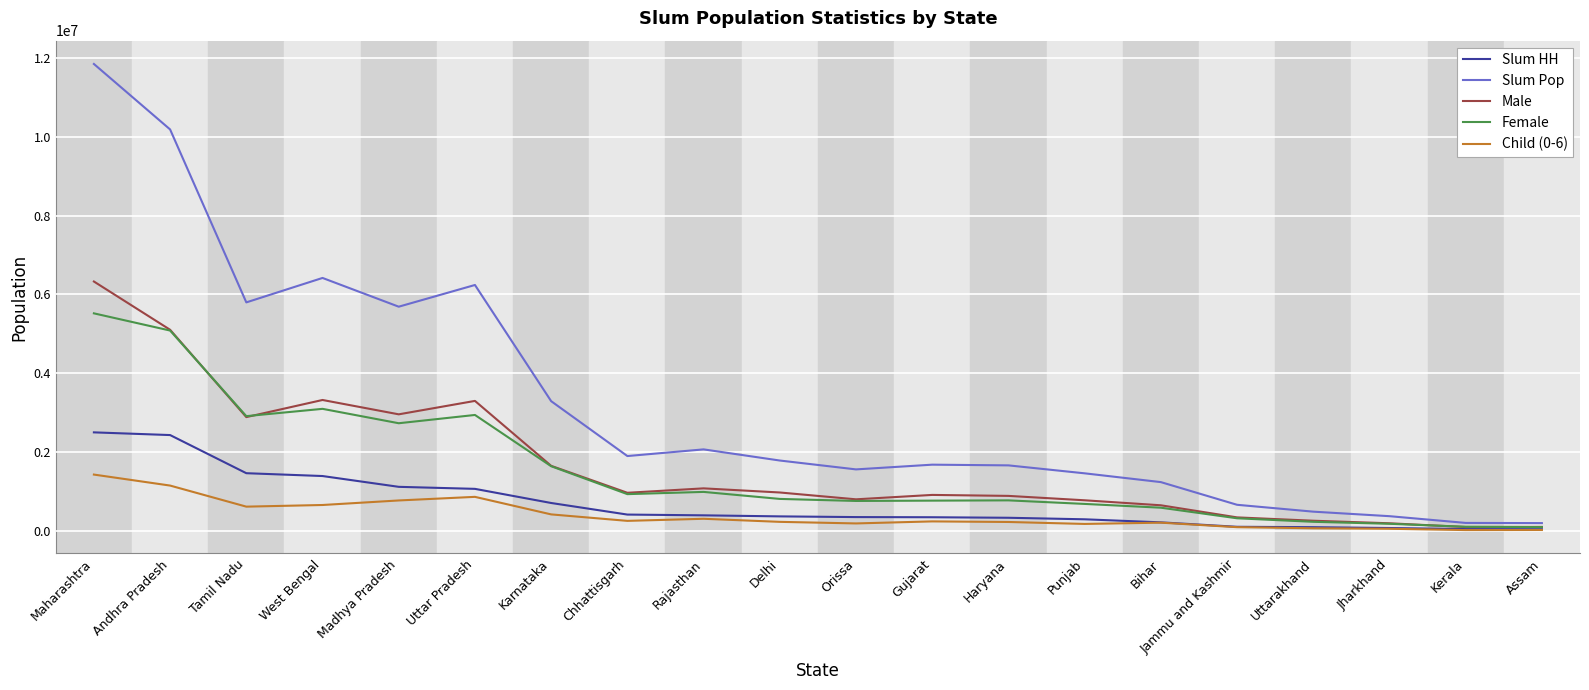

Is it true that Male equals 342422 at Jammu and Kashmir?

True